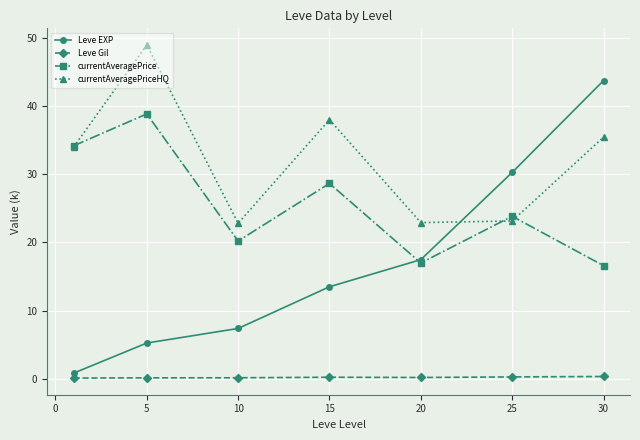

Which series has the largest total across all categories?

currentAveragePriceHQ